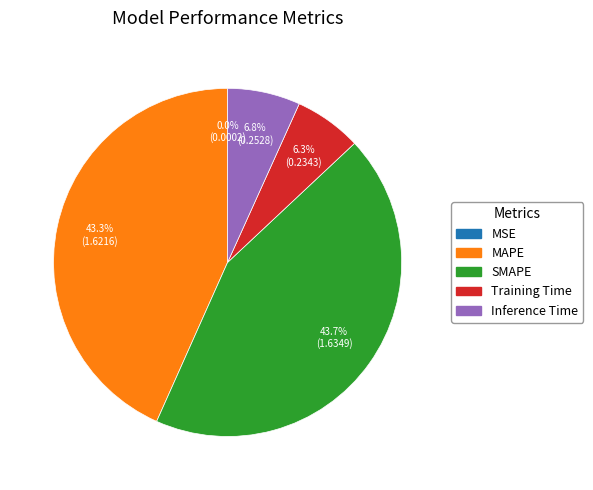

Is there a majority slice in this chart?

No